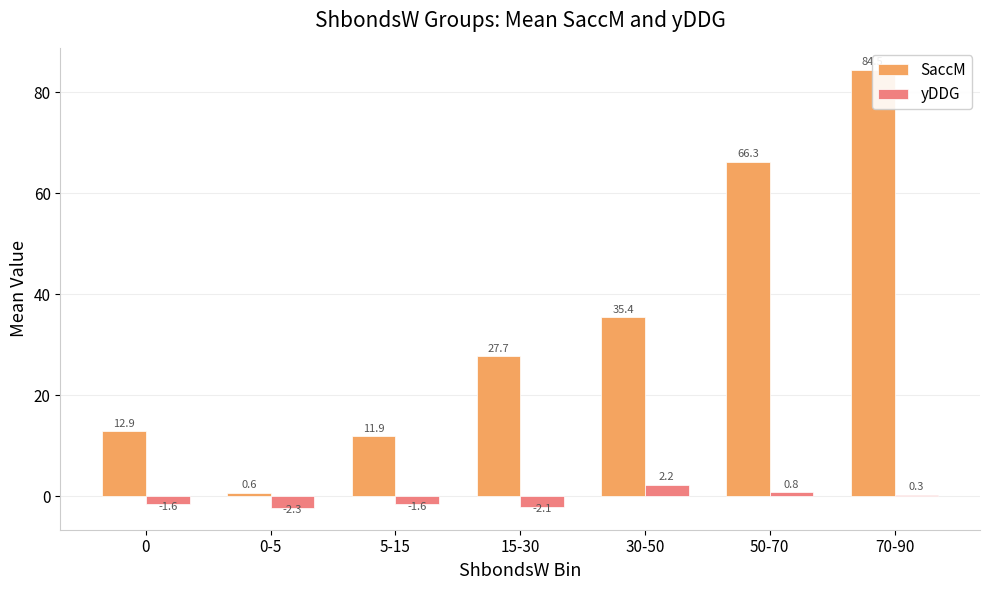

What is the average value of the yDDG series?

-0.6